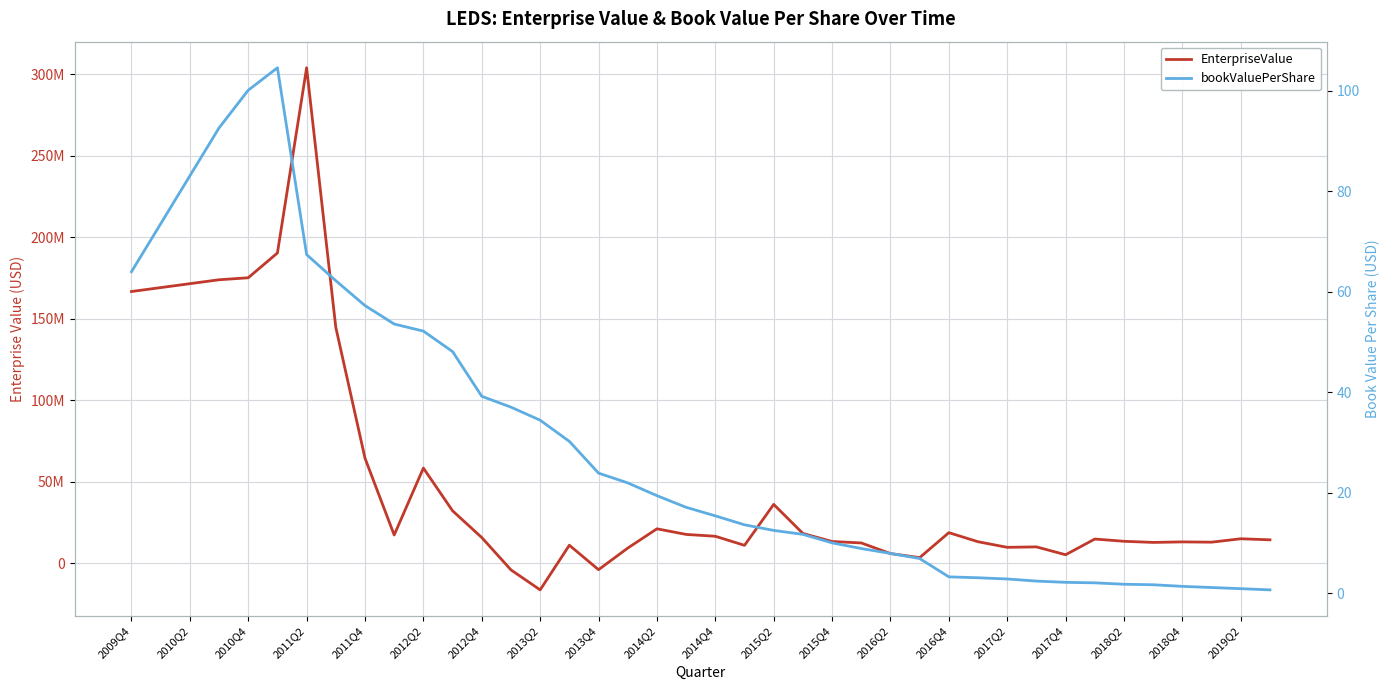

Which series changed the most between 21 and 33?

EnterpriseValue